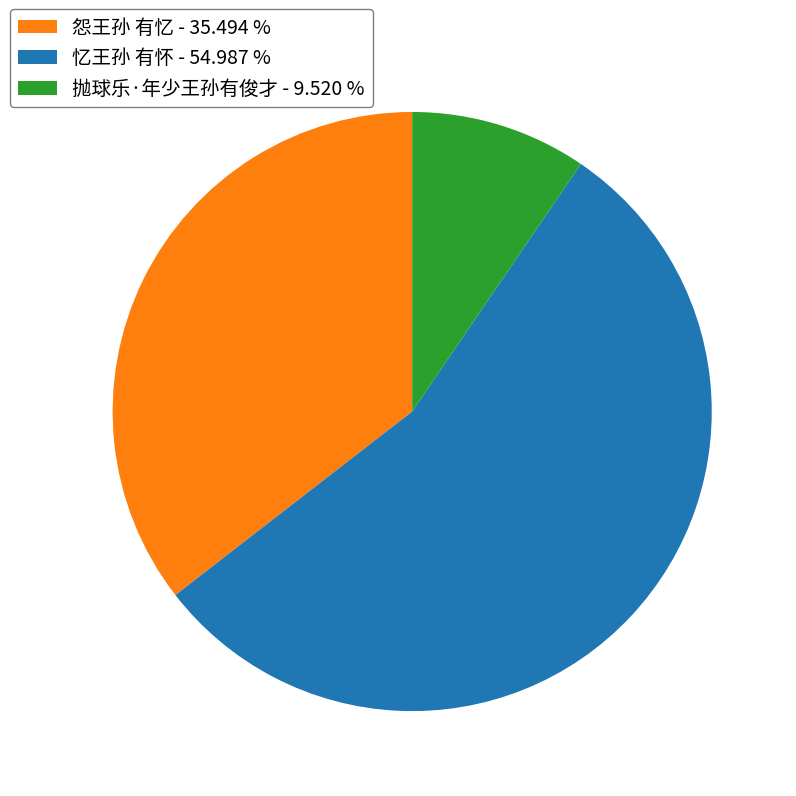

Approximately how many times larger is the value at 忆王孙 有怀 - 54.987 % compared to 怨王孙 有忆 - 35.494 %?

1.5